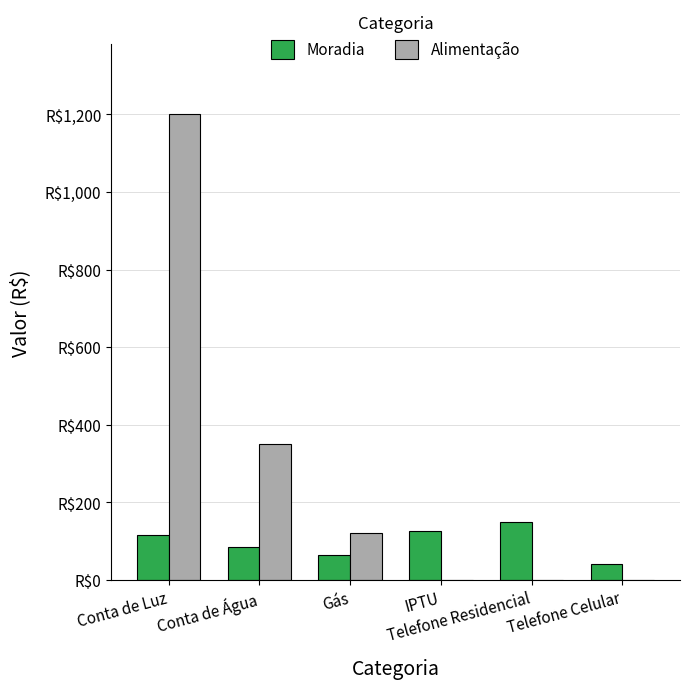

What are all the series names shown in the legend?

Moradia, Alimentação